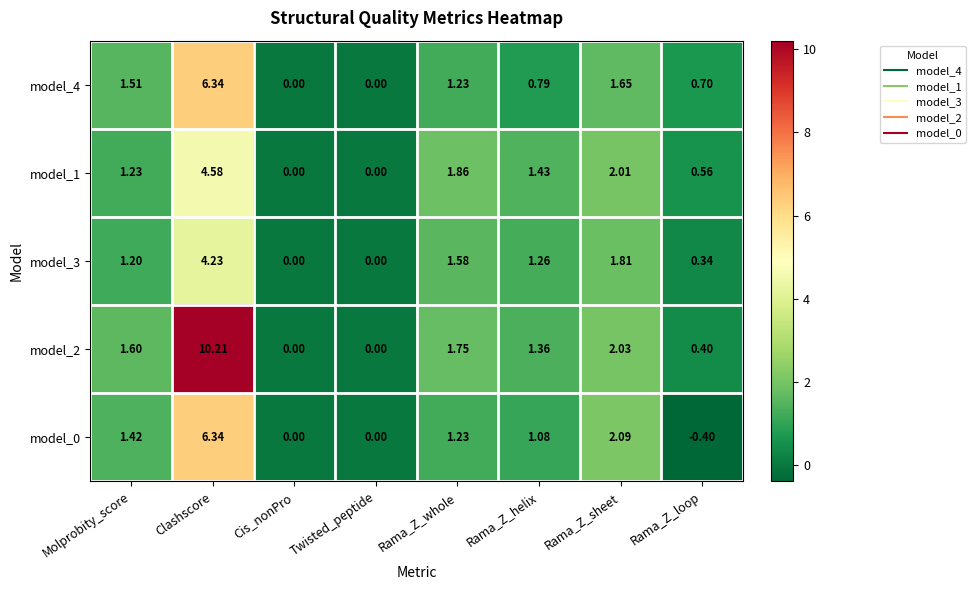

At which category is the sum across all series the highest?

Clashscore